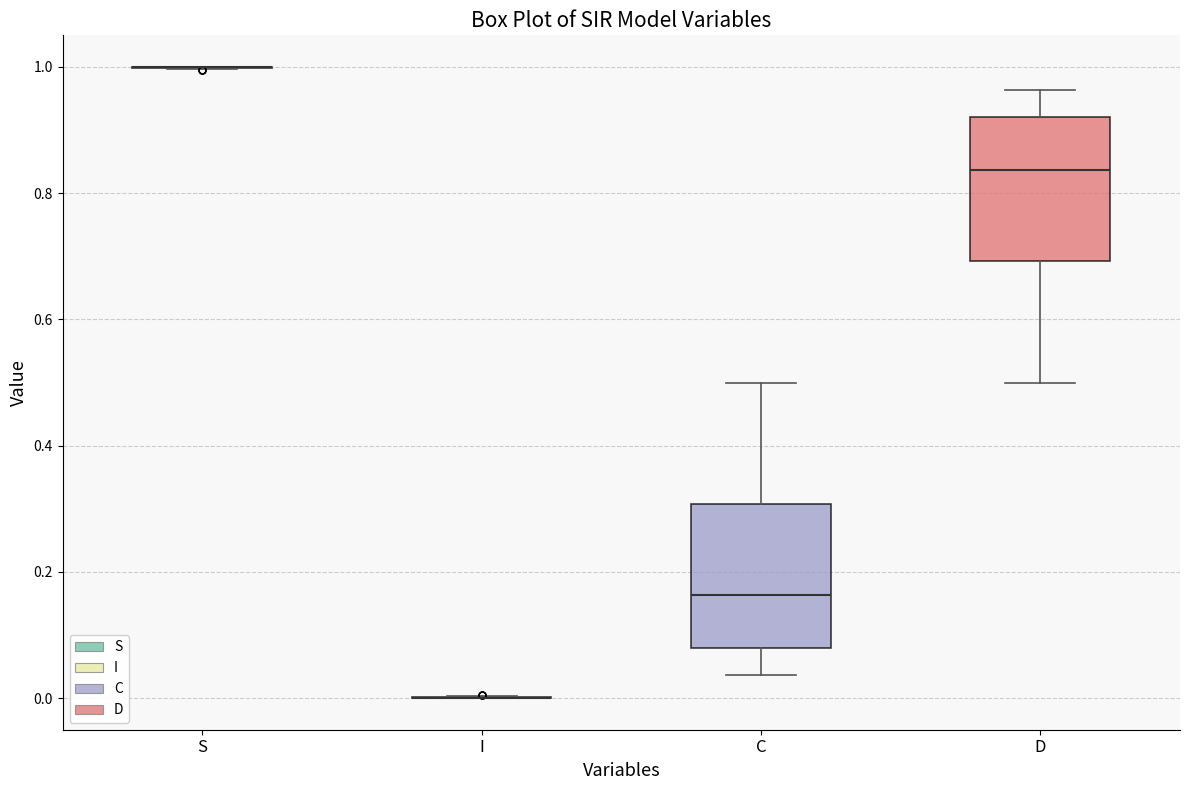

Reading left to right, transcribe this box plot: for each box, give where its median line is, the range the box spans, and where its two whiskers end, as read against the y-axis. The values are not printed on the chart, so give them approximately, as read against the axis.

S: box collapsed to a line at 1.00, whiskers 1.00 to 1.00
I: box collapsed to a line at 0.00, whiskers 0.00 to 0.00
C: median 0.16, box 0.08 to 0.30, whiskers 0.04 to 0.50
D: median 0.84, box 0.70 to 0.92, whiskers 0.50 to 0.96